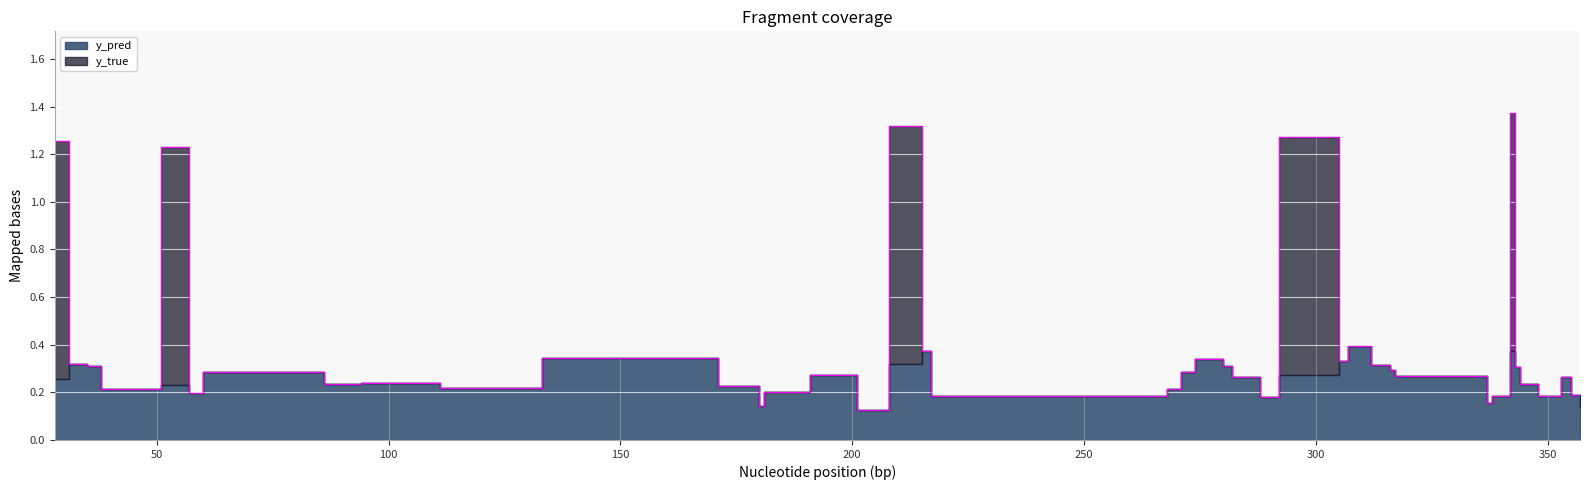

How many points are higher than both their immediate neighbors (excluding endpoints)?

11